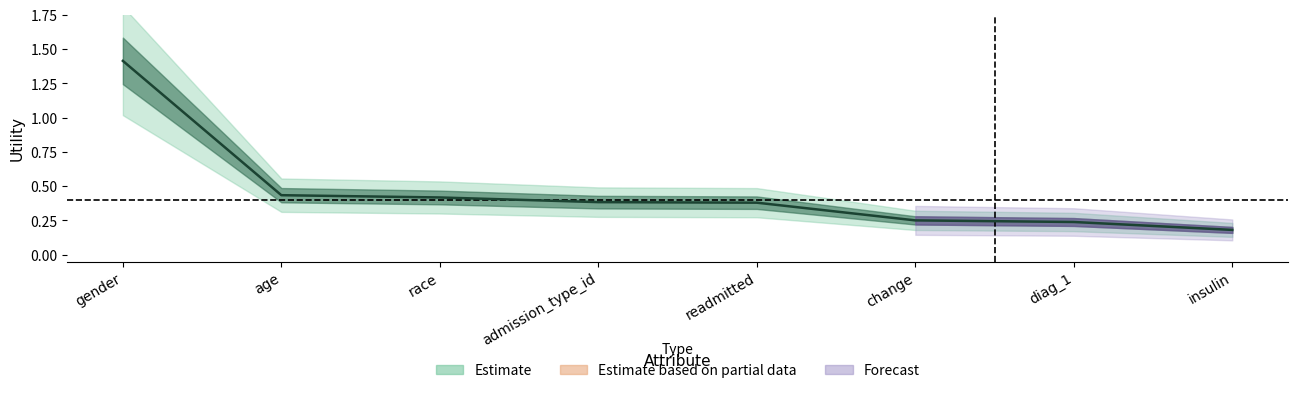

What is the value of the 8th point from the left?

0.2